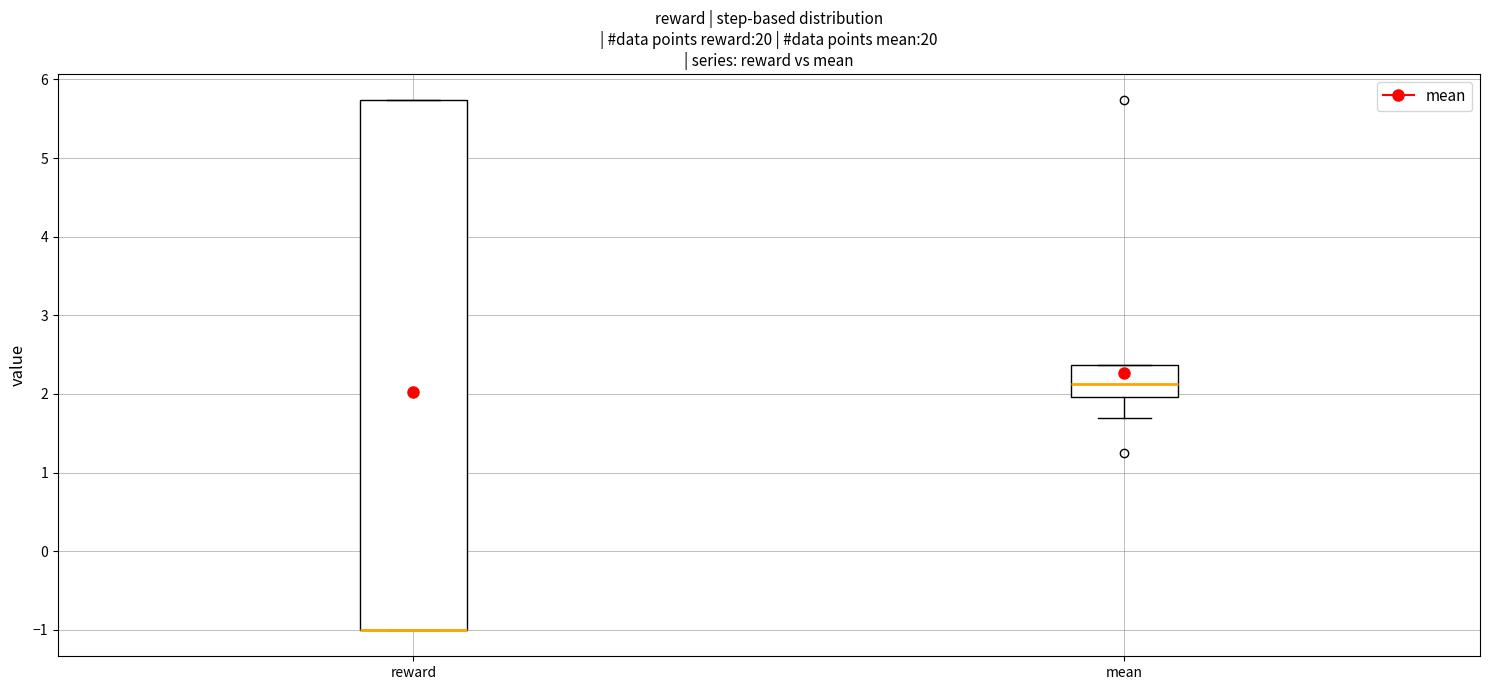

Where is the lower edge of the box for reward on the y-axis? The values are not printed on the chart, so give them approximately, as read against the axis.

-1.0